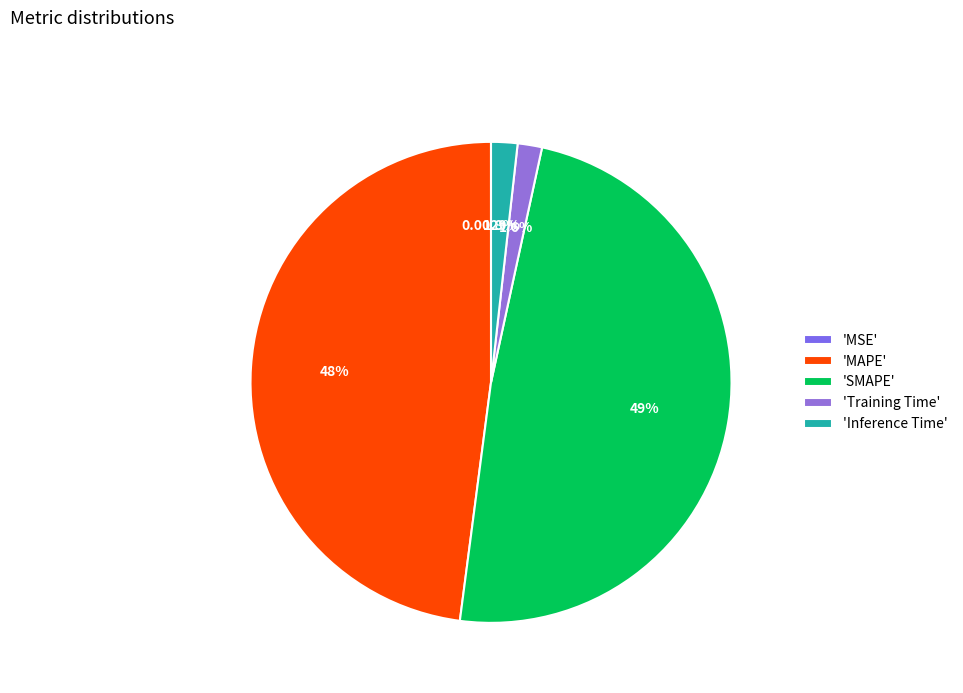

Count the number of slices in the pie.

5